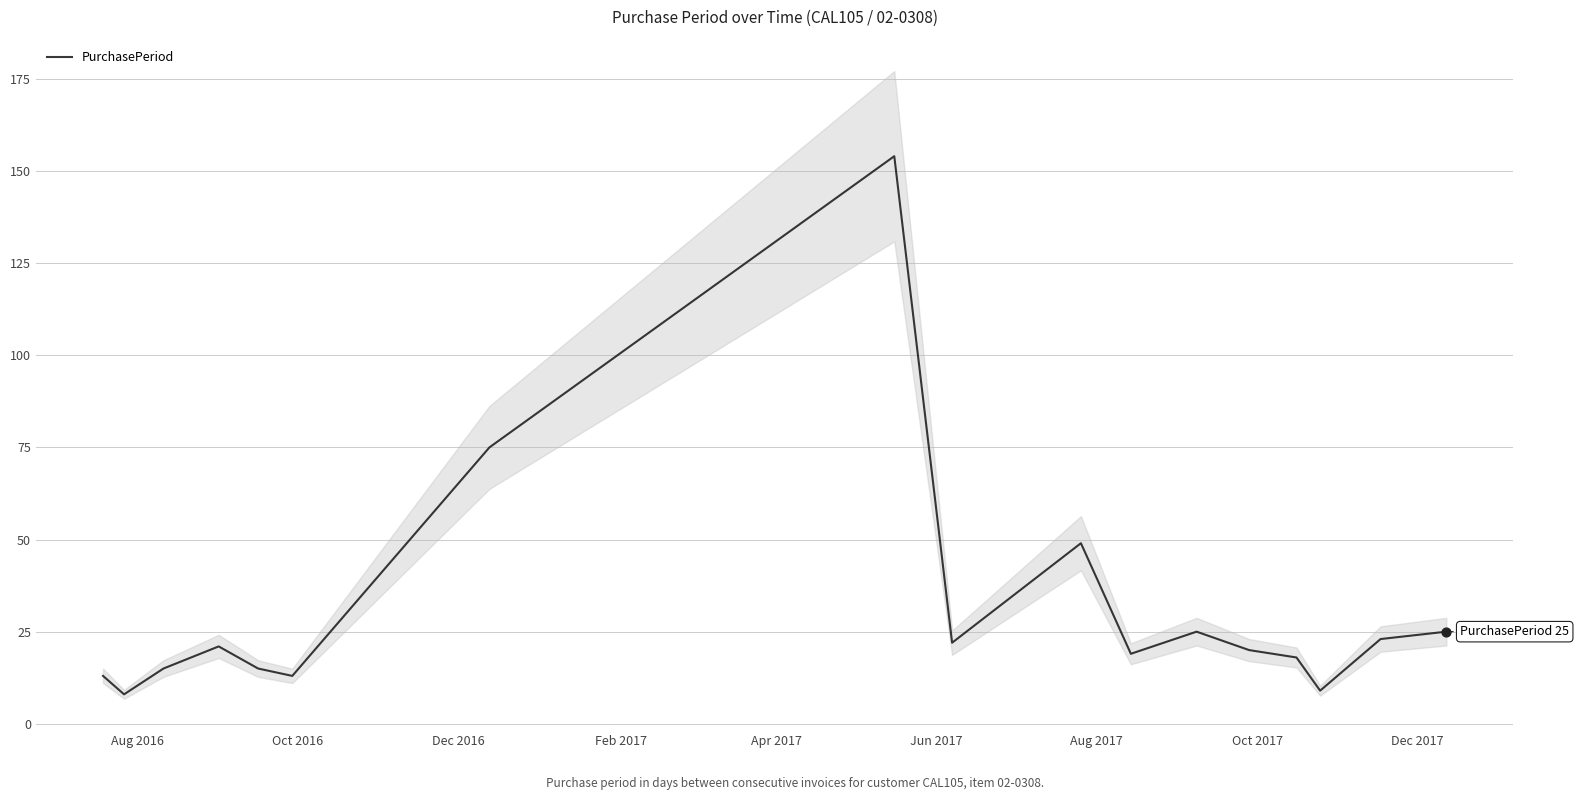

What is the maximum value for PurchasePeriod?

154